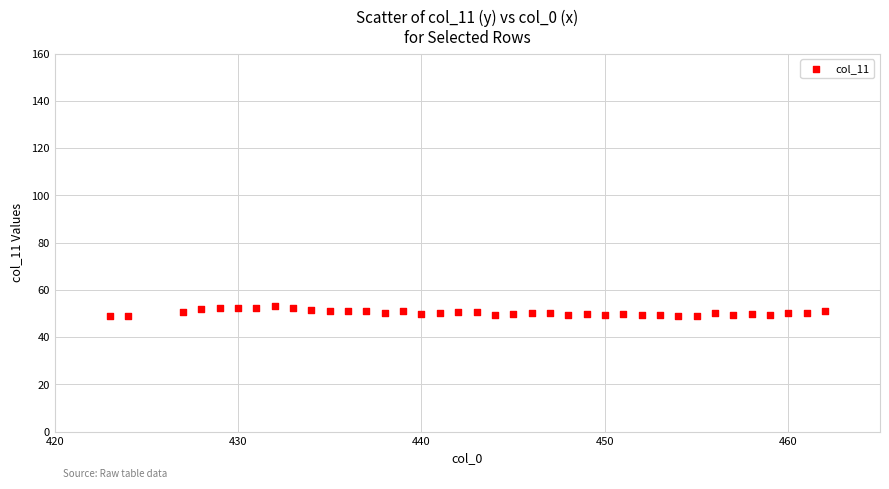

What is the range of X values (max minus min)?

39.0